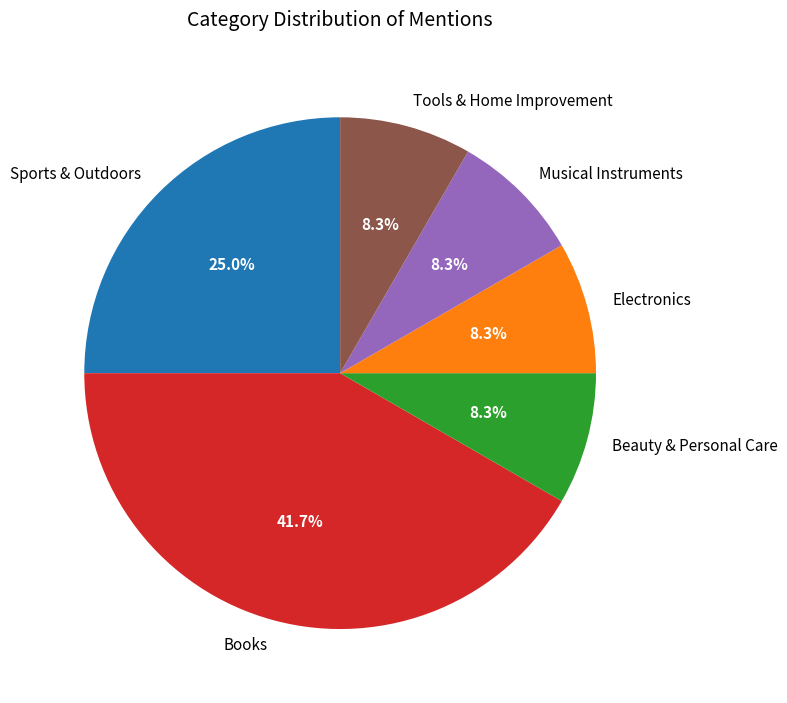

Is there any slice that represents more than half of the pie?

No